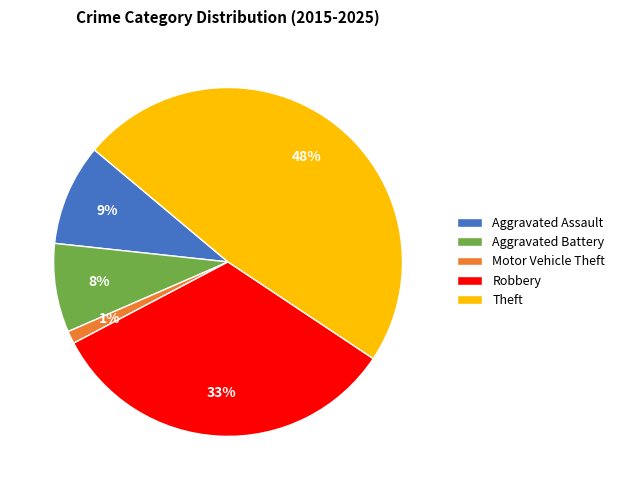

What percentage is the Robbery slice, to the nearest percent?

33%